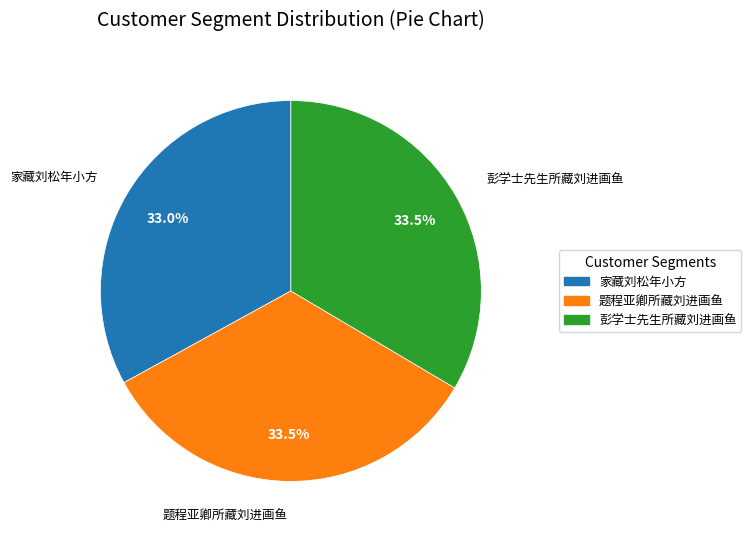

Is there a majority slice in this chart?

No